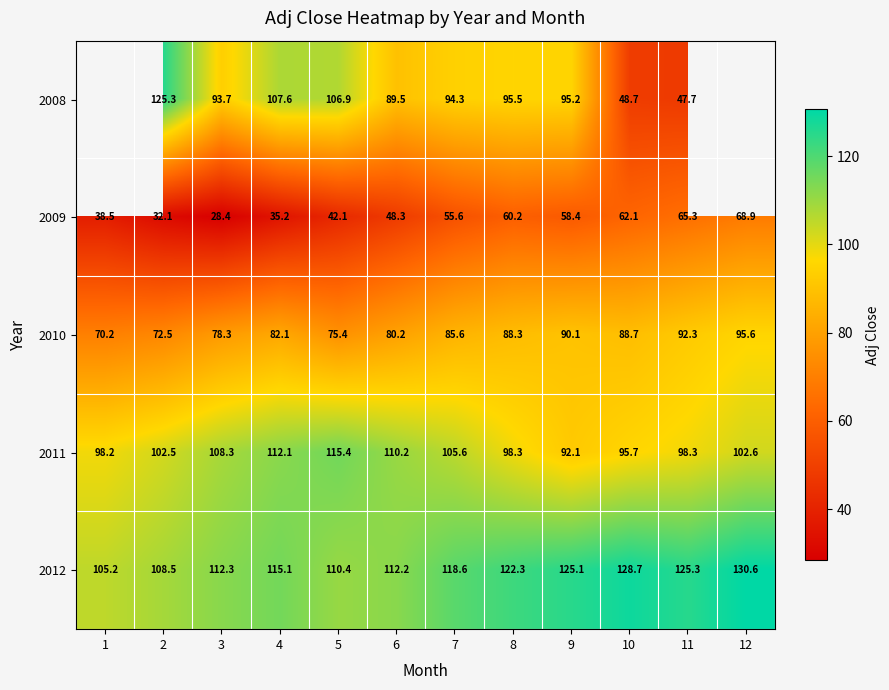

The 2012 series shows 185.2 at 9. True or false?

False